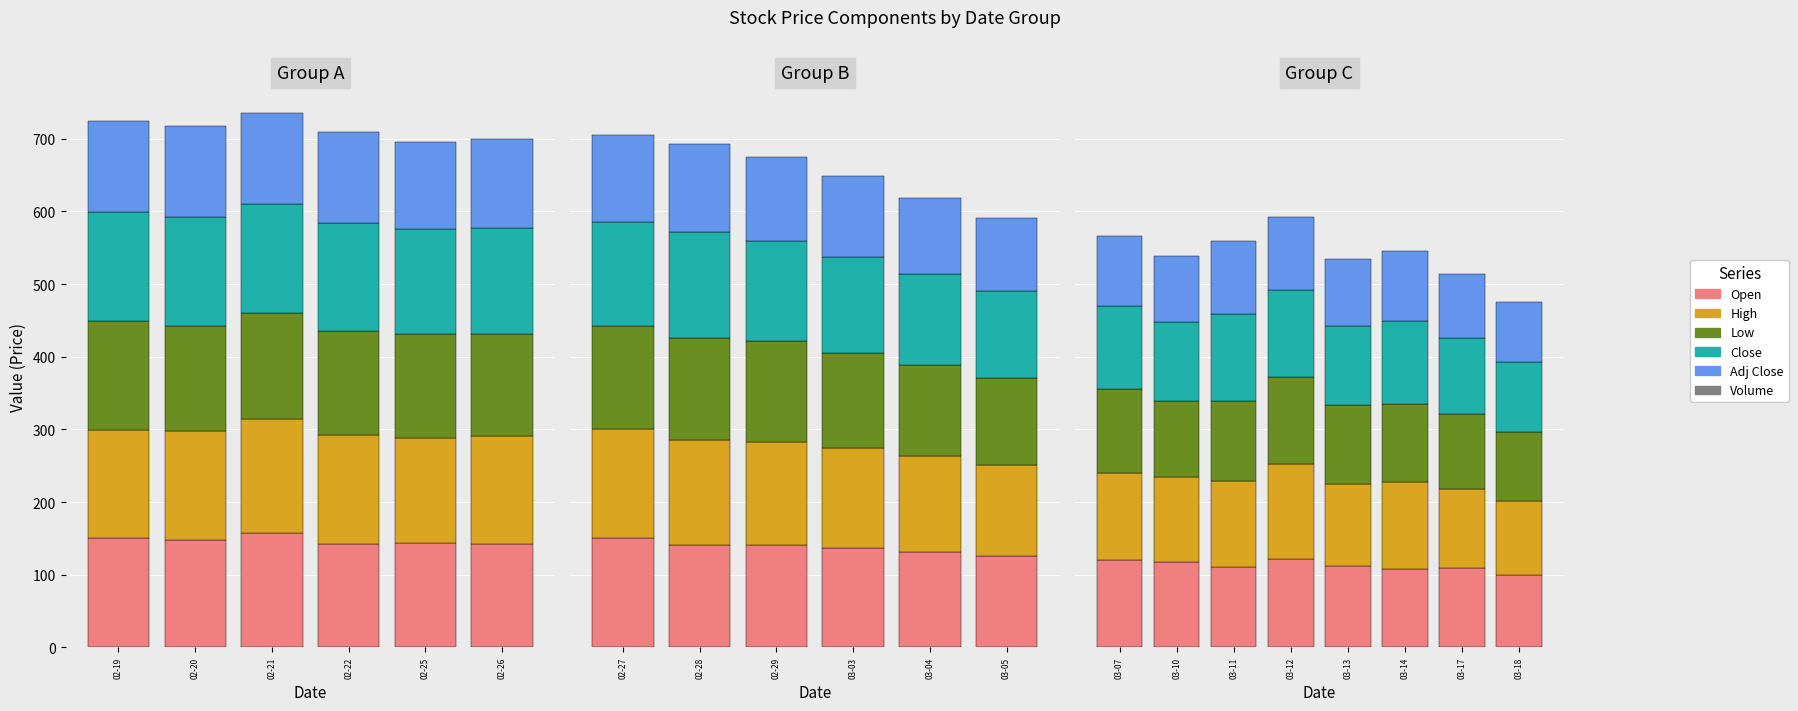

What is the value of the Adj Close bar at the 1st from the left?

96.3